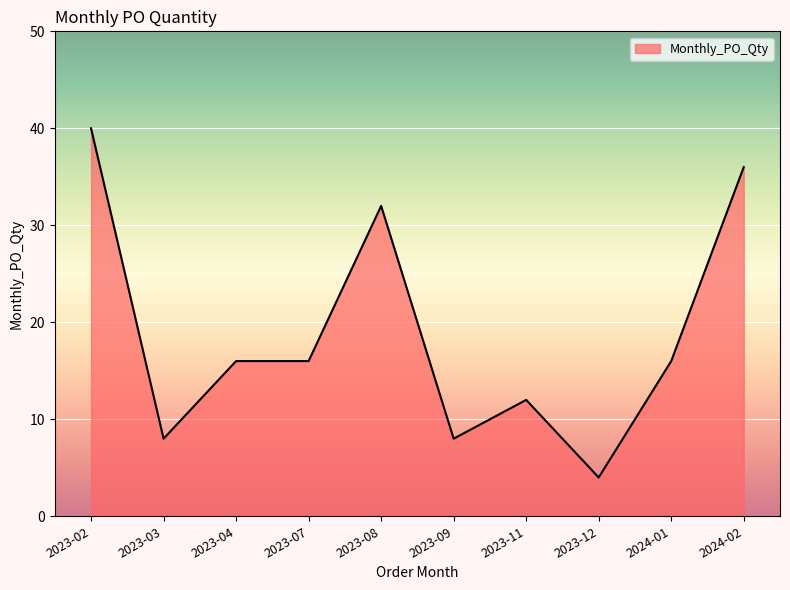

Reading left to right, what are all the values shown in this chart?

40	8	16	16	32	8	12	4	16	36